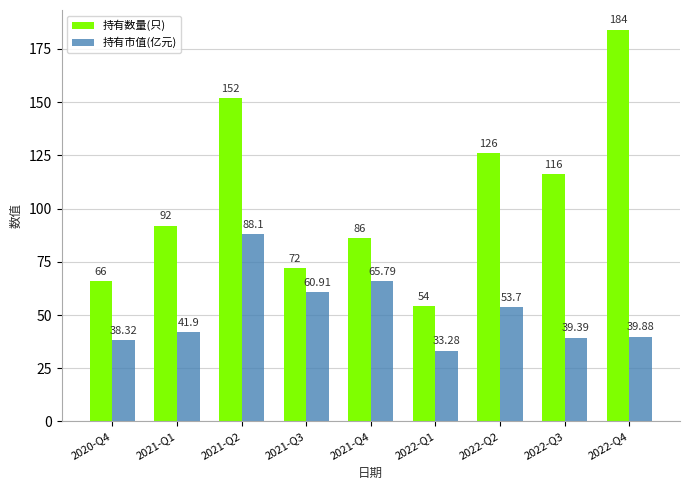

What is the approximate value of 持有数量(只) at 2020-Q4?

66.0